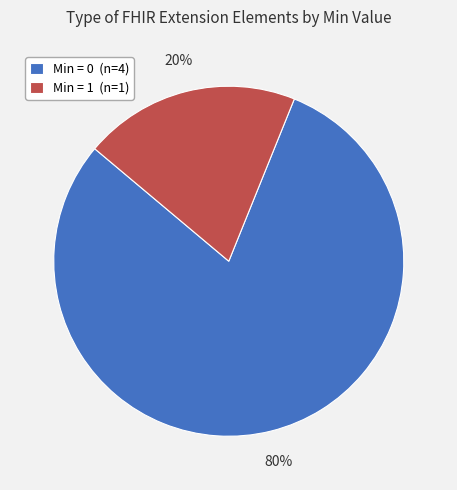

What is the largest slice in the pie chart?

Min = 0 (n=4)